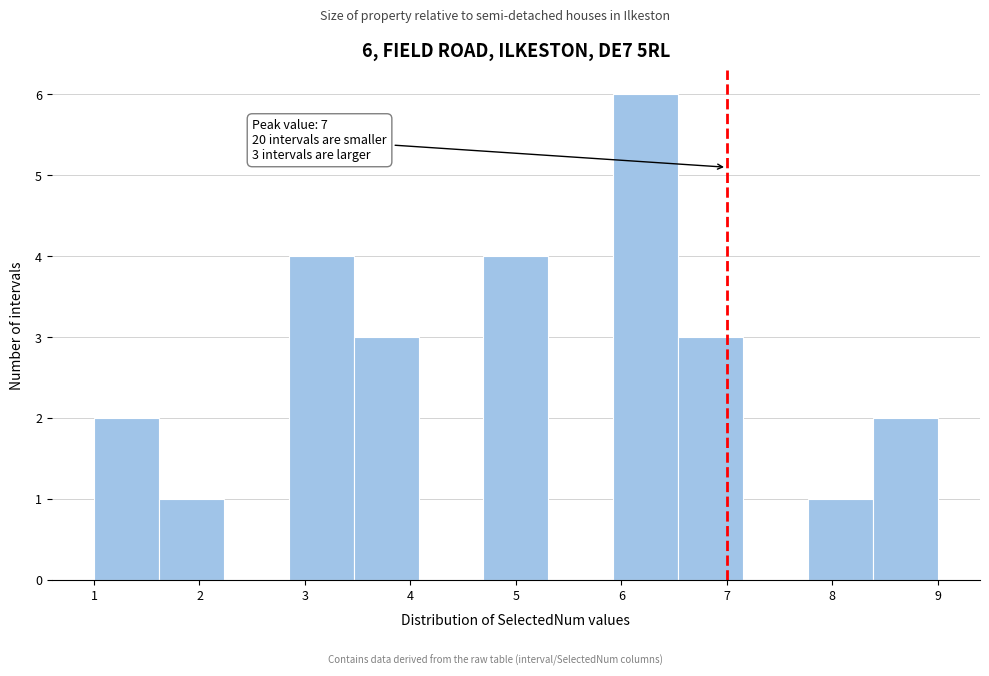

Which range on the x-axis has the tallest bar?

5.9 to 6.5